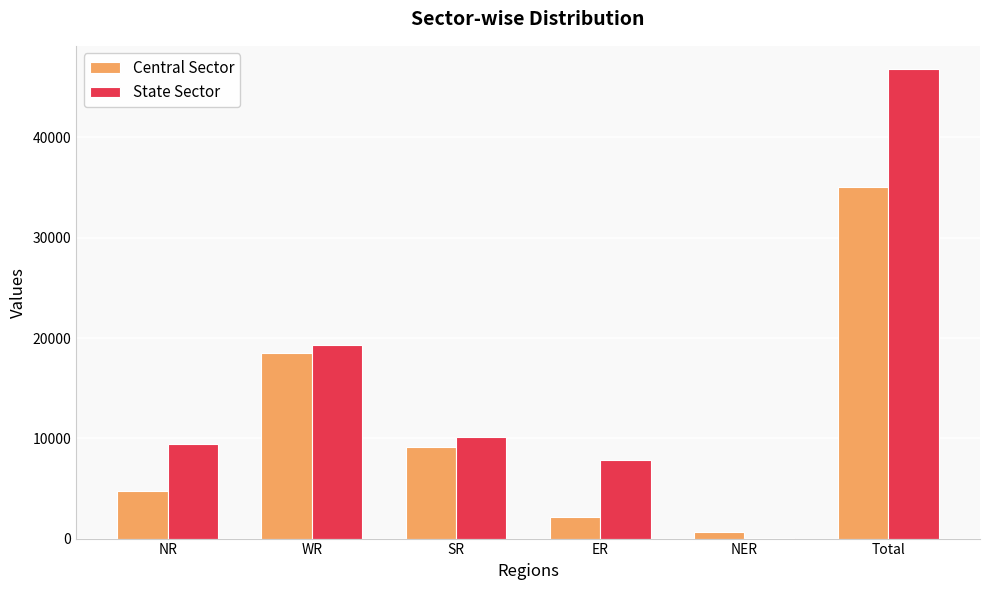

How many categories are shown in the chart?

6